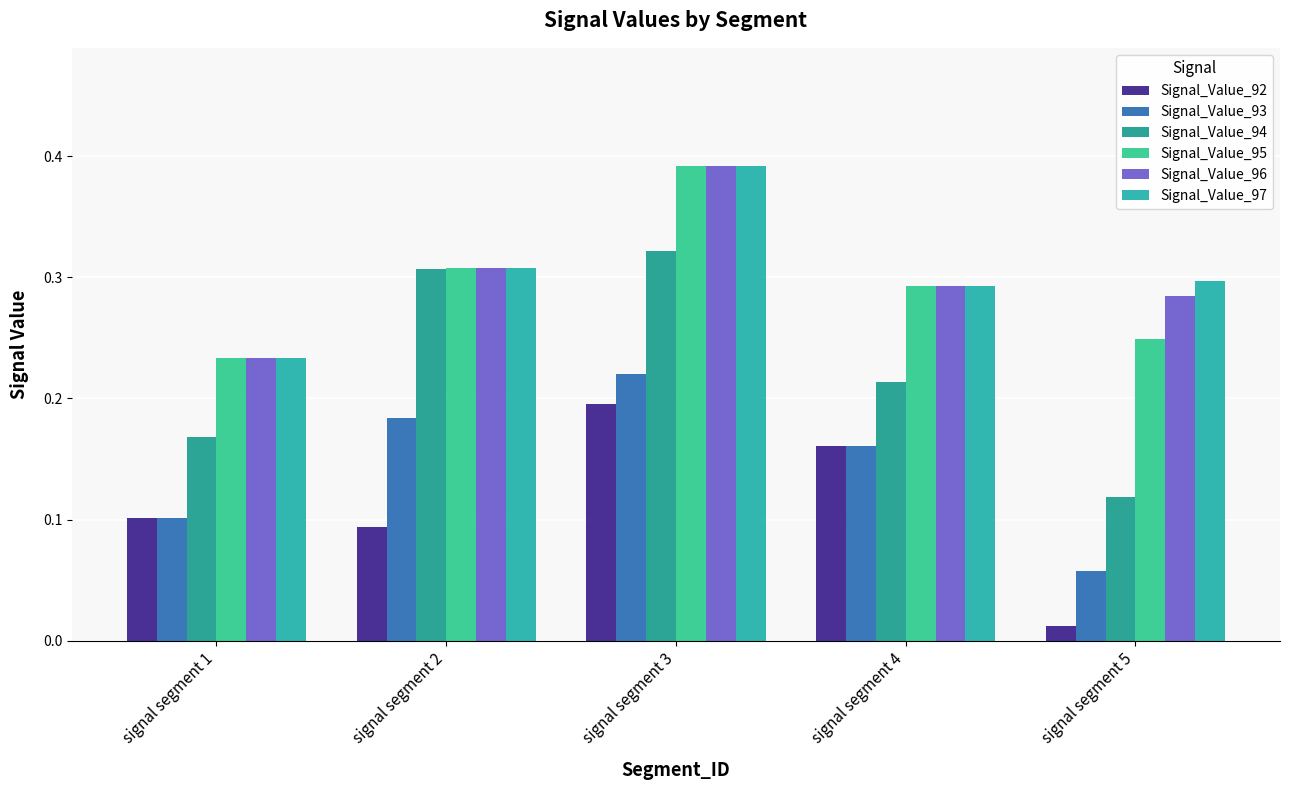

What is the total value across all series at signal segment 4?

1.4